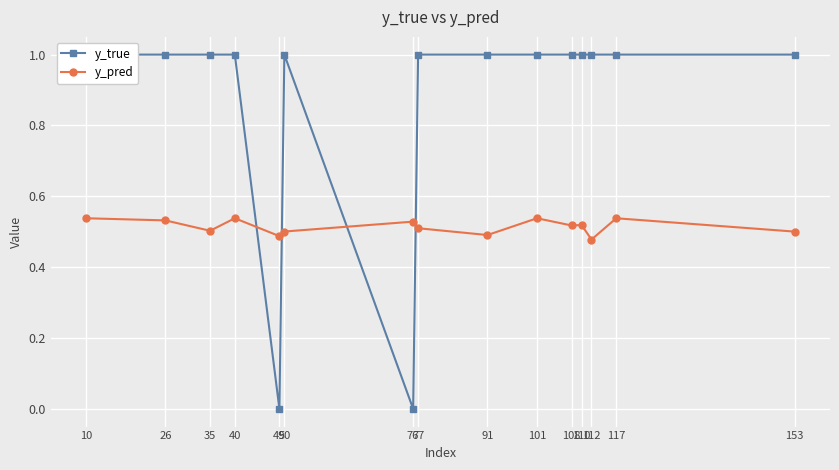

At which category does y_pred reach its first local valley?

35